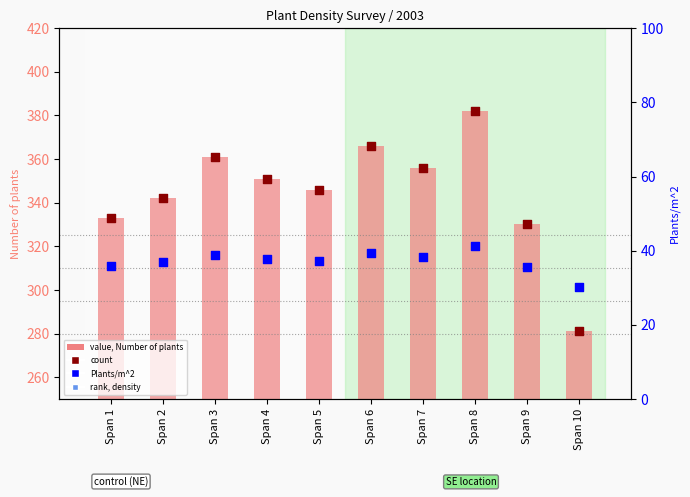

Is the value of rank (density) at Span 10 greater than the value of count (plants) at Span 8?

No